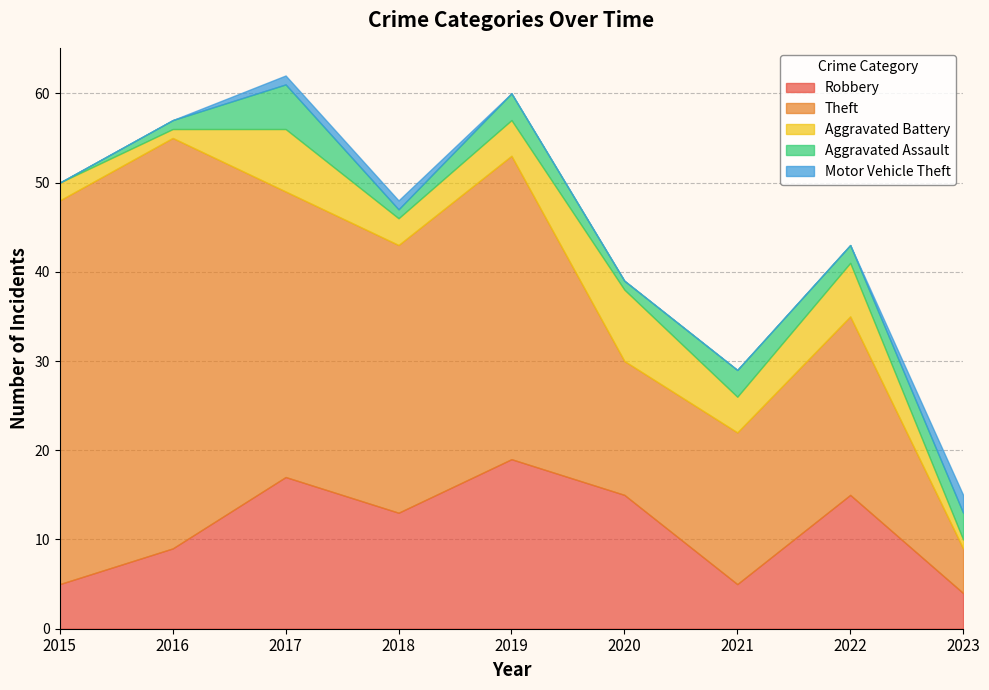

How many interior local valleys does the Theft series have?

2